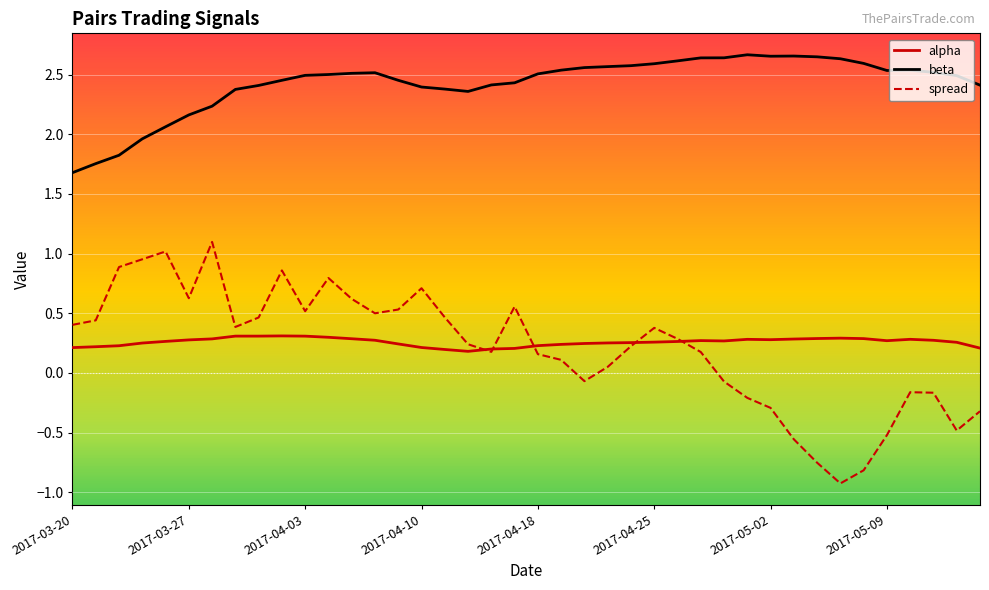

True or false: beta and alpha cross at least once.

False